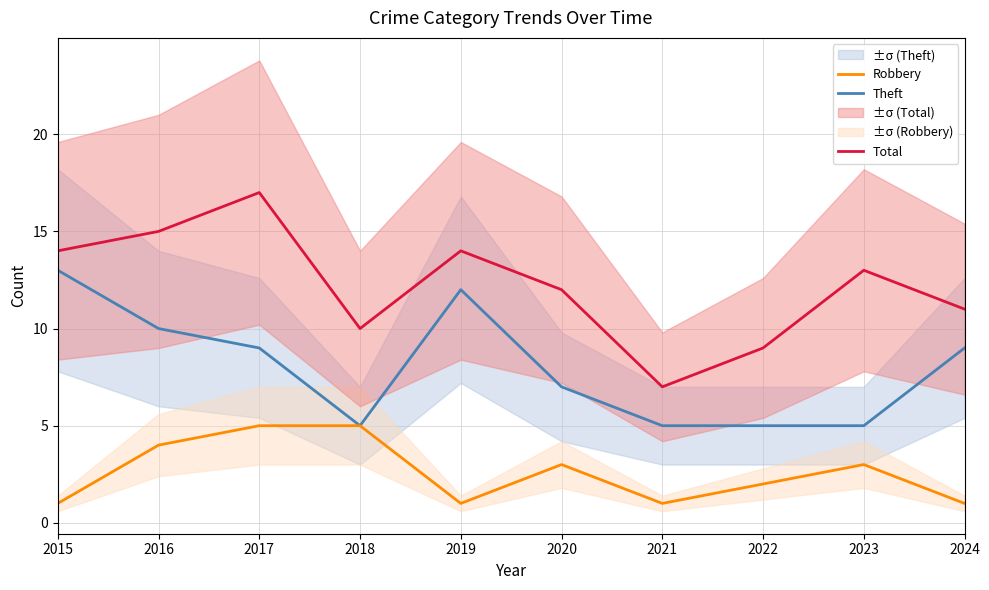

What is the spread (max minus min) of values at 2021?

6